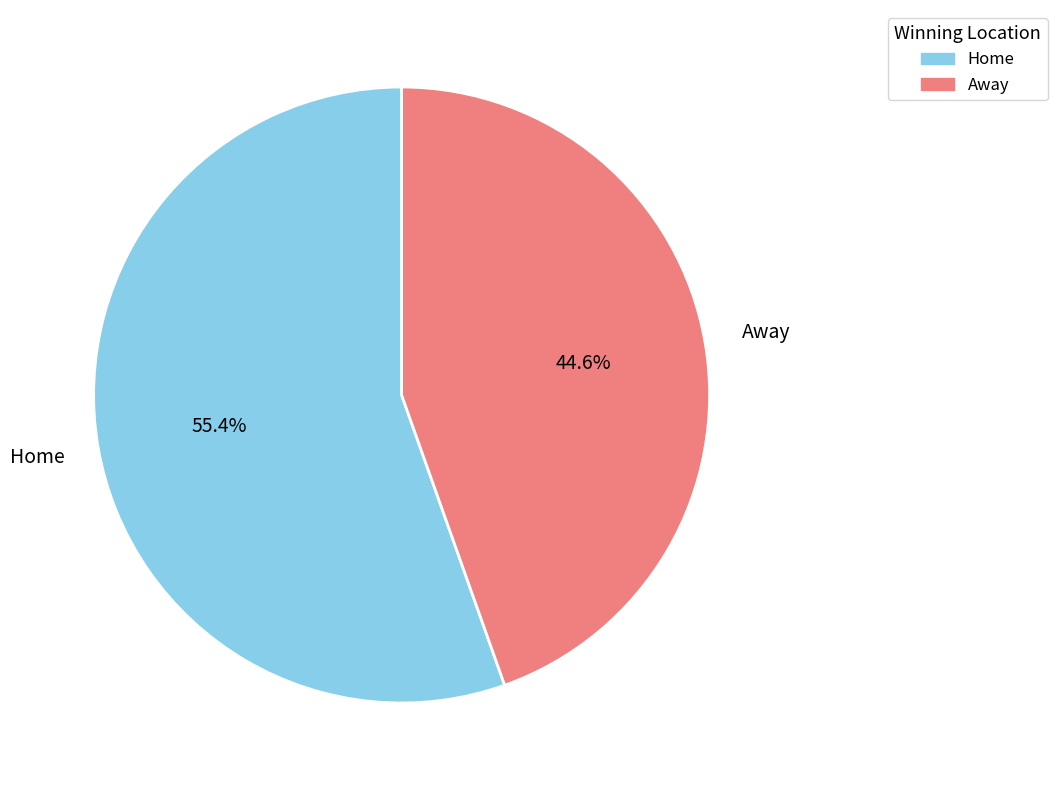

What is the ratio of the value at Away to the value at Home?

0.8